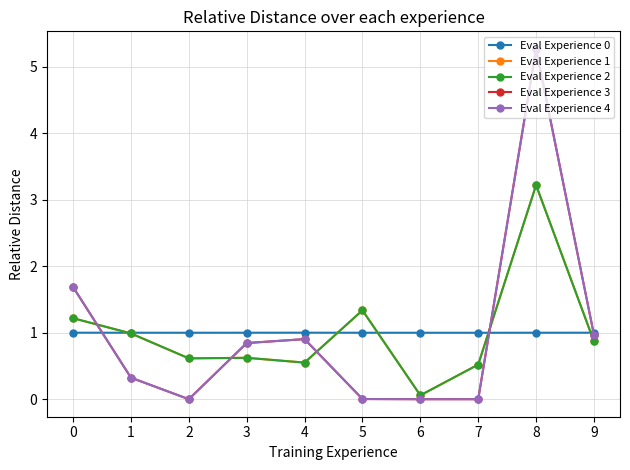

What is the difference between the maximum and minimum values in the Eval Experience 1 series?

3.2